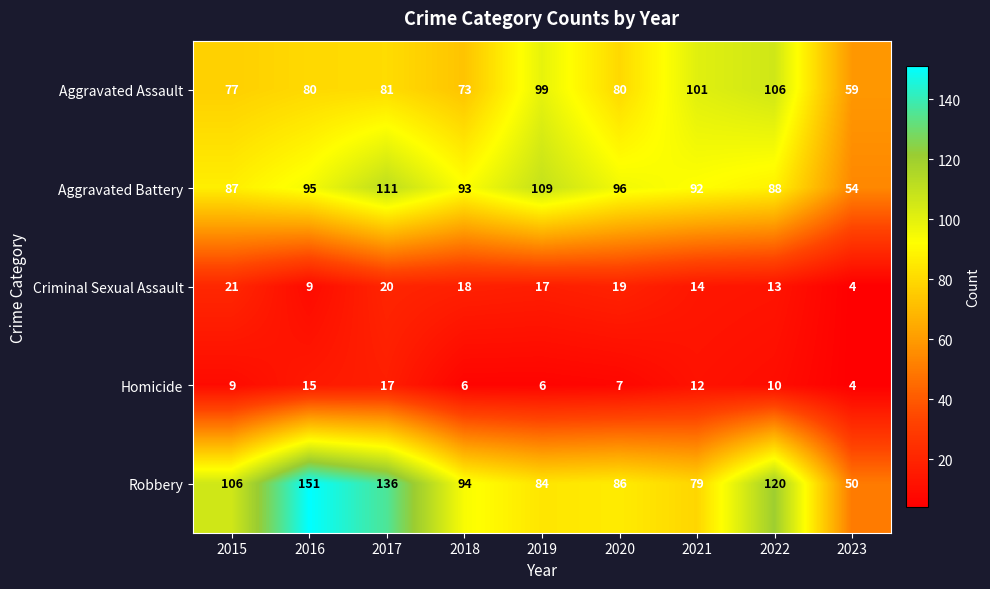

What is the difference between the highest and lowest values at 2021?

89